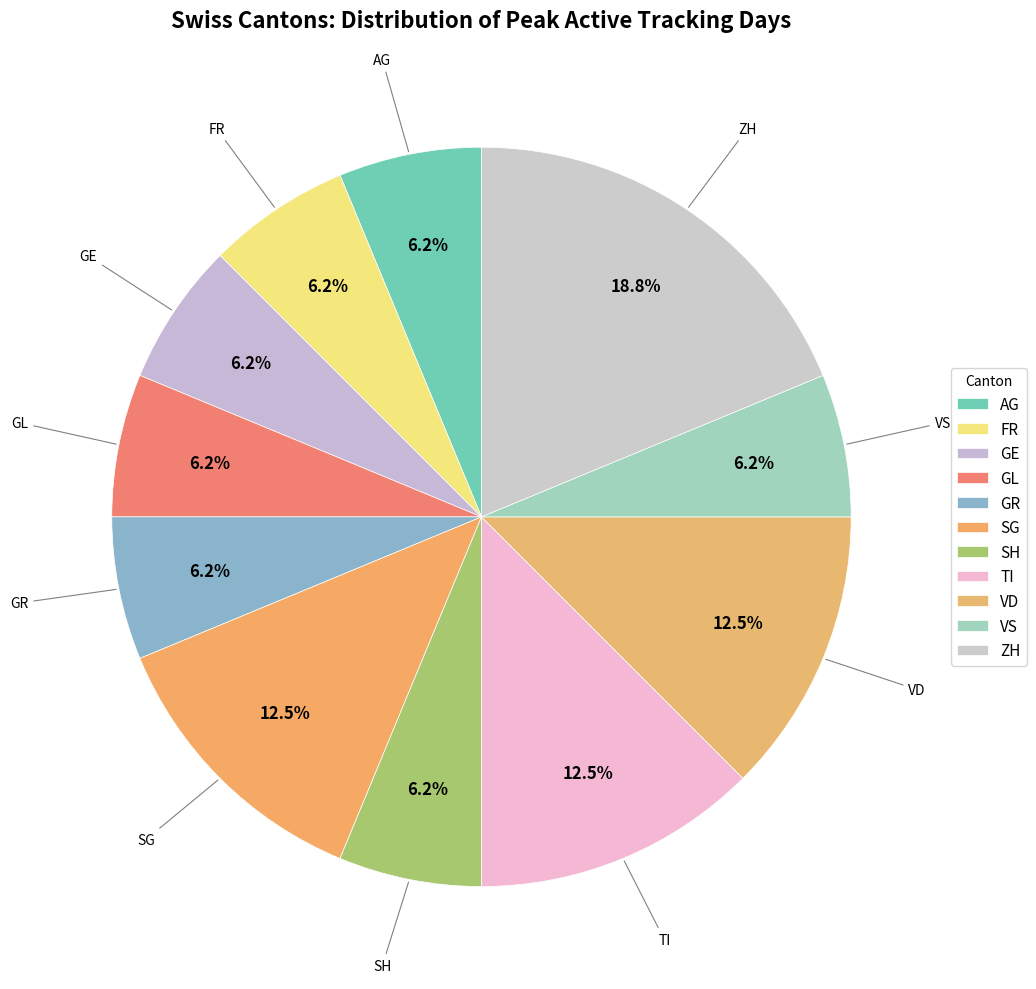

How many slices are in this pie chart?

11